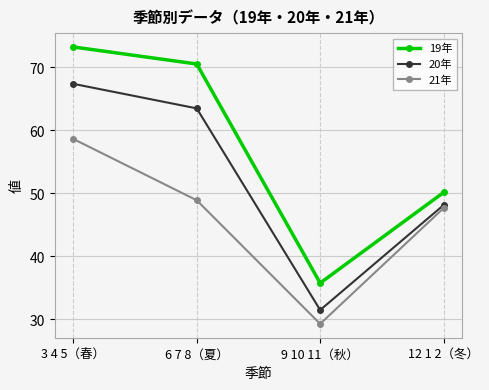

True or false: 20年 has more than 1 points higher than both neighbors.

False